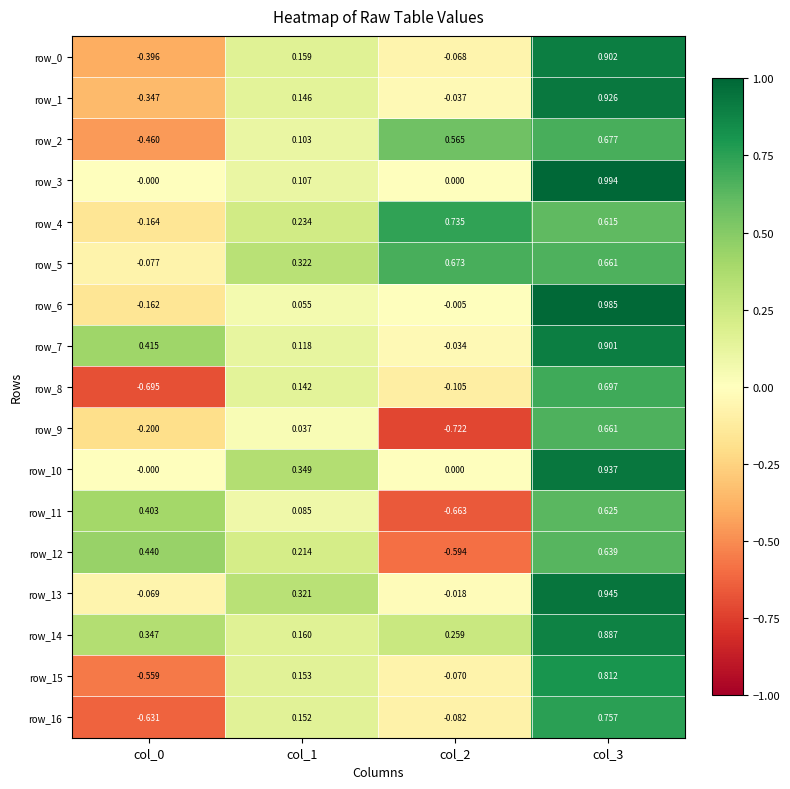

How many values in the row_15 series exceed 0?

2